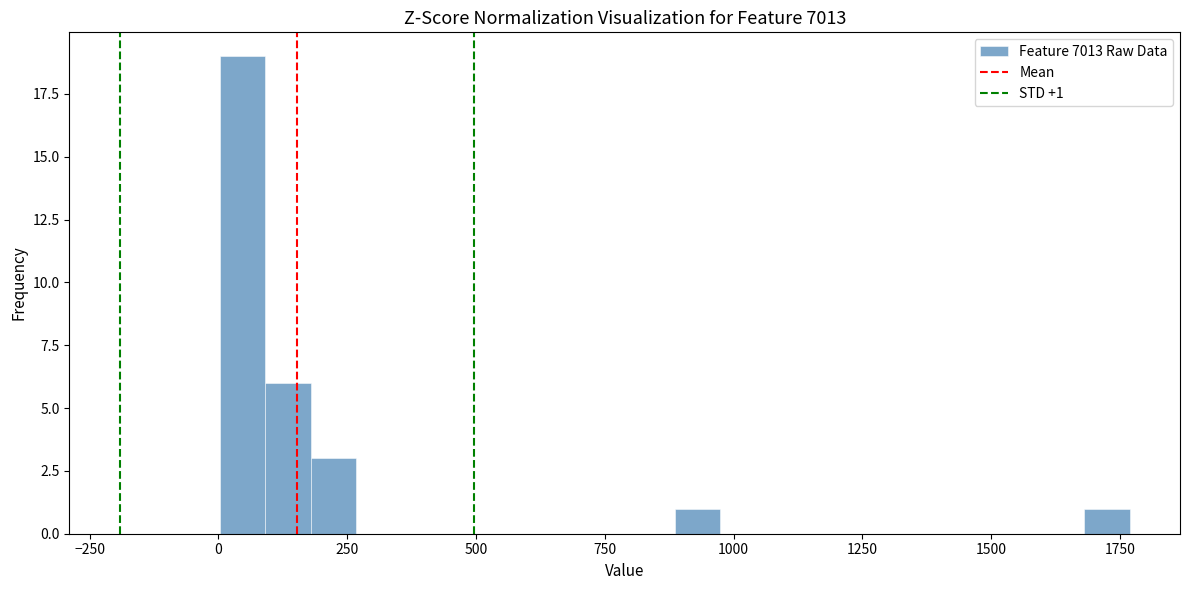

Read against the x-axis, roughly where is the centre of the tallest bar?

50